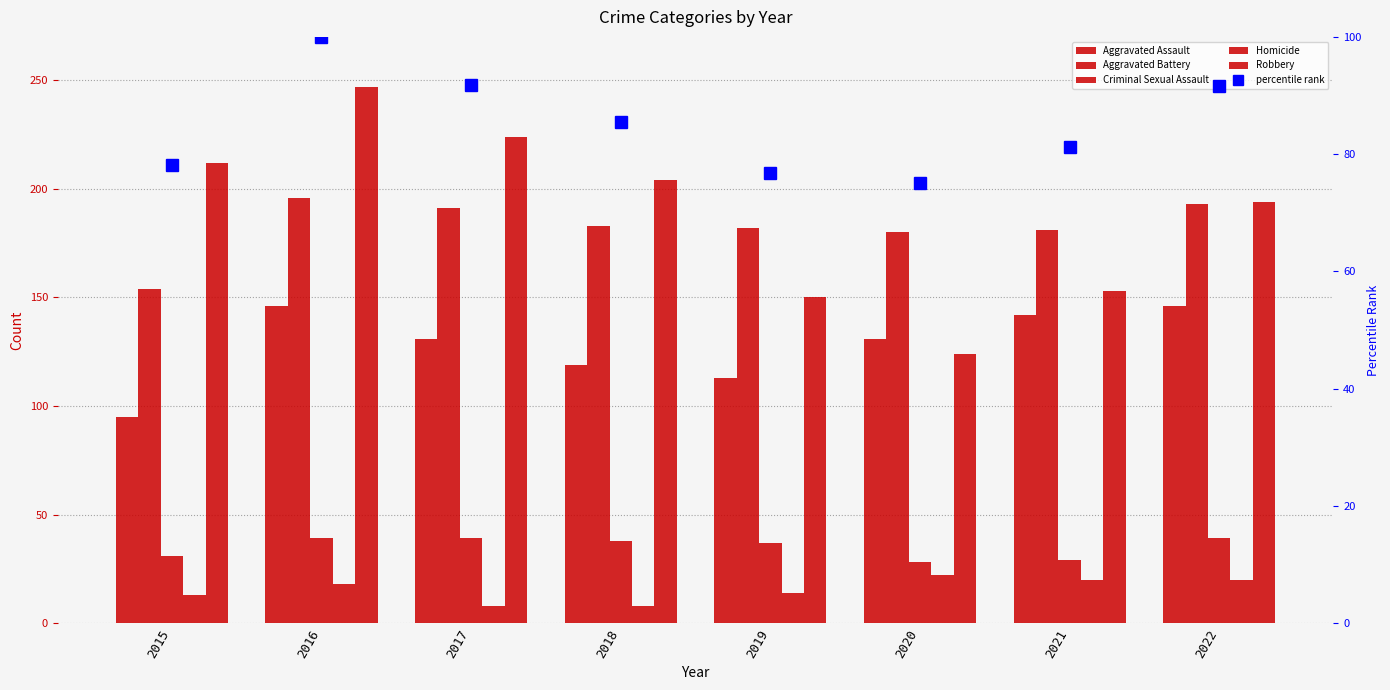

What is the smallest value displayed?

8.0